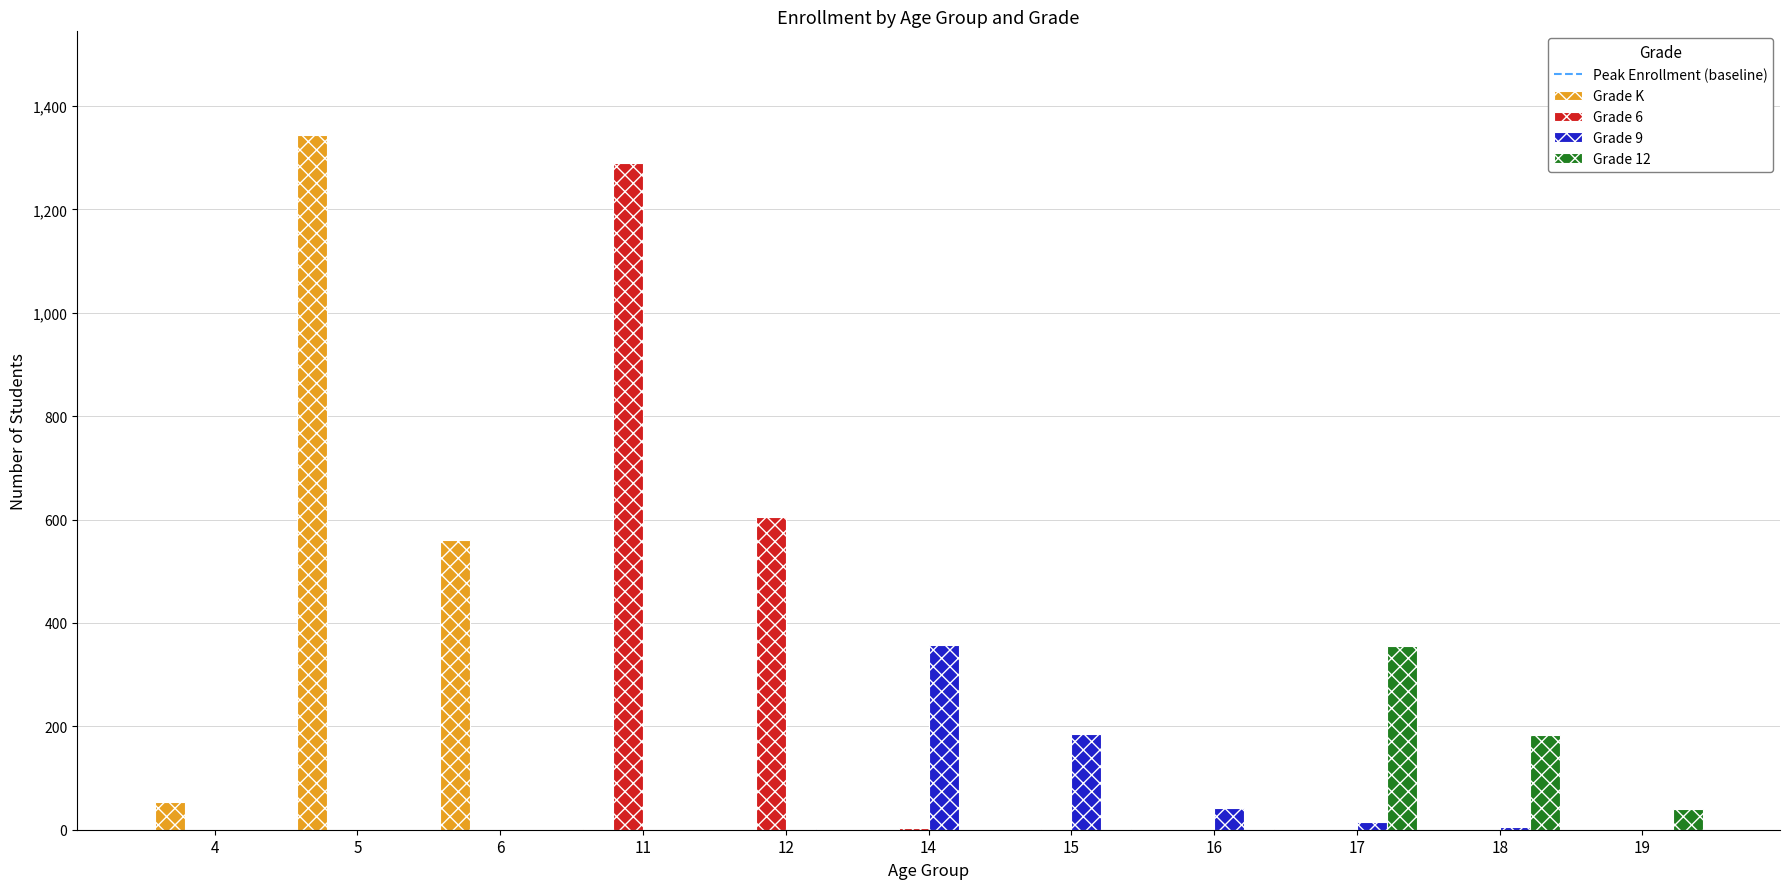

How many groups of bars are there?

11